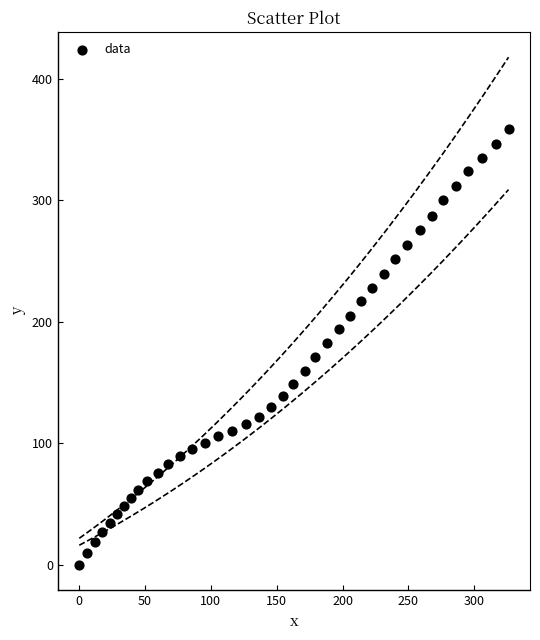

What is the range of Y values (max minus min)?

358.7